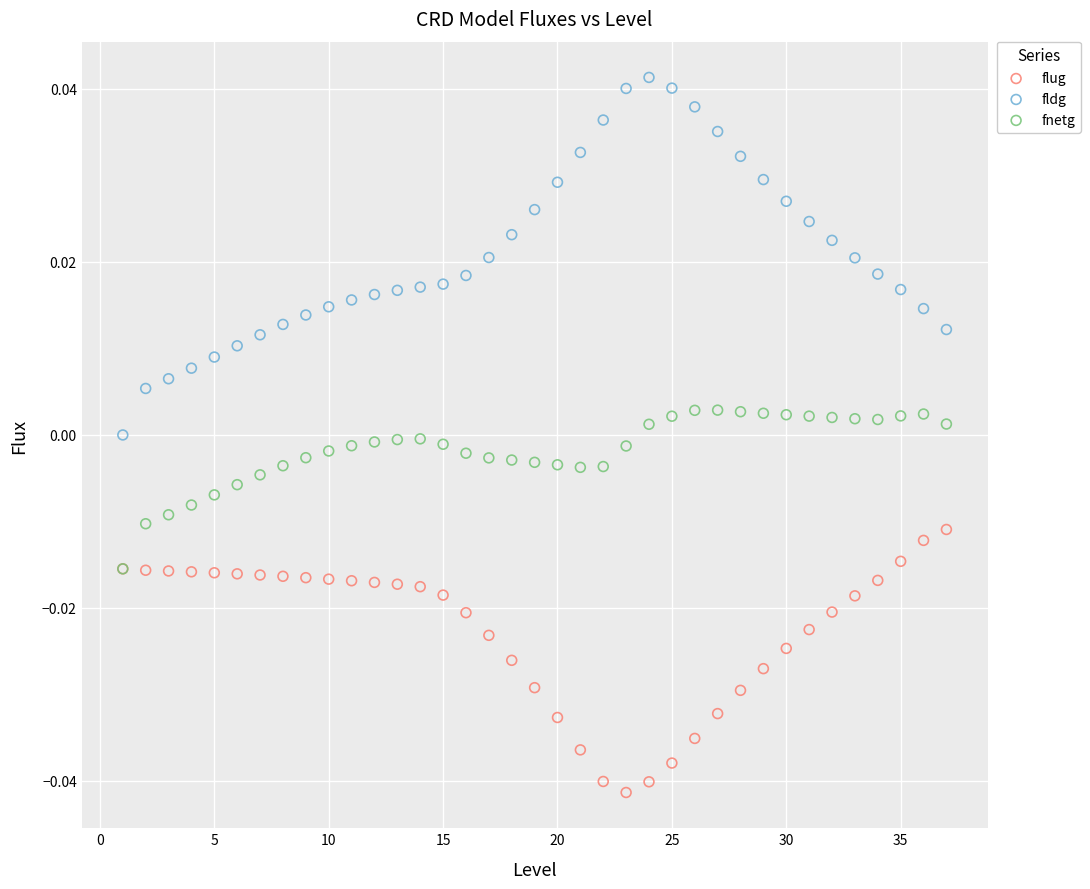

Which series contains the highest Y value?

fldg